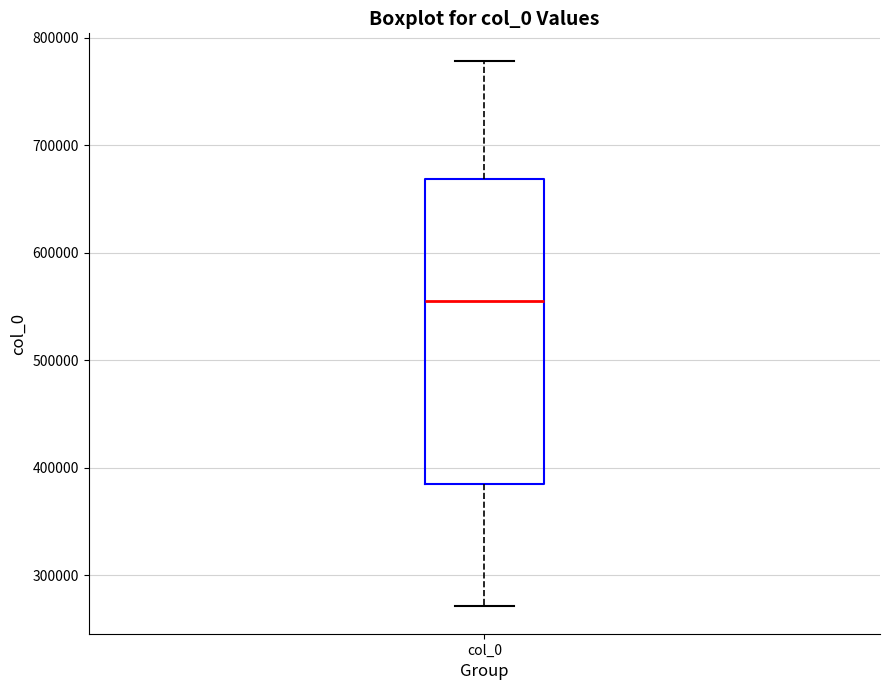

Read this box plot against the y-axis: the position of the median line, the range covered by the box, and the ends of both whiskers. The values are not printed on the chart, so give them approximately, as read against the axis.

median 560000, box 390000 to 670000, whiskers 270000 to 780000